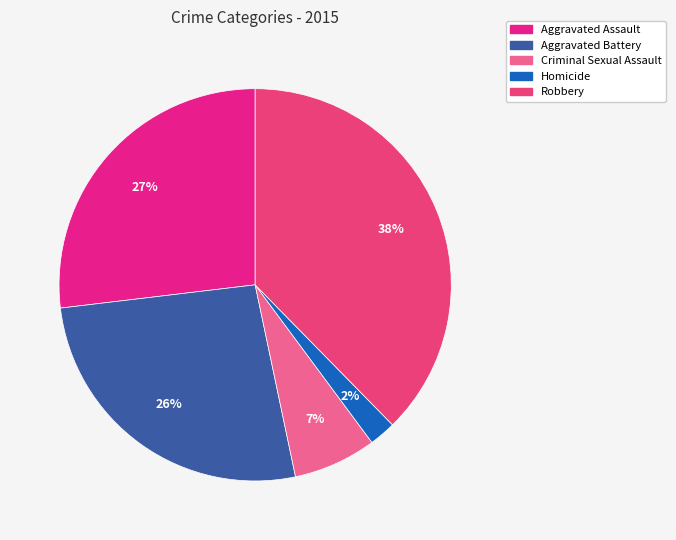

Is Criminal Sexual Assault the majority of the pie?

No